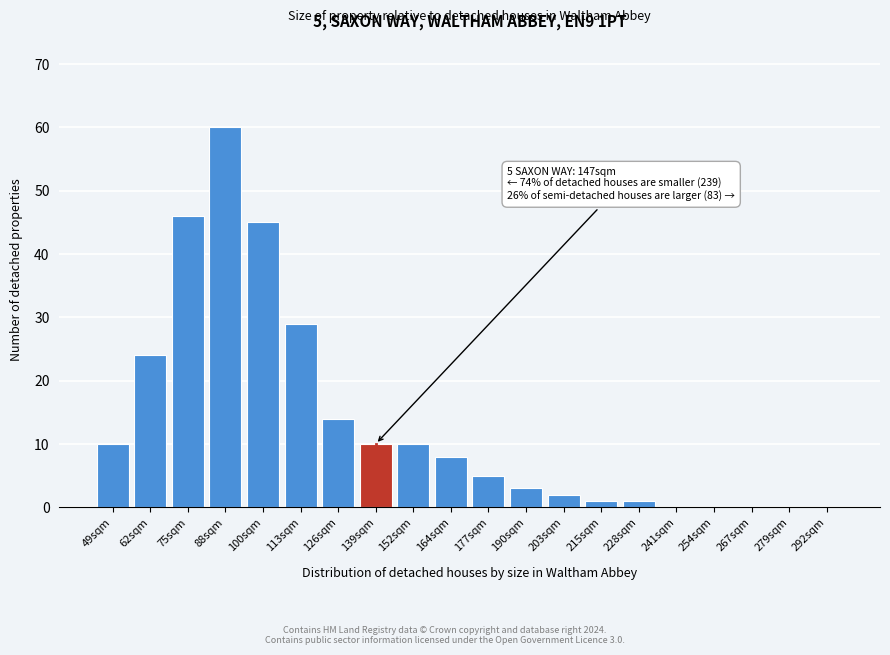

Reading right to left, what are all the values shown in this chart?

292sqm=0	279sqm=0	267sqm=0	254sqm=0	241sqm=0	228sqm=1	215sqm=1	203sqm=2	190sqm=3	177sqm=5	164sqm=8	152sqm=10	139sqm=10	126sqm=14	113sqm=29	100sqm=45	88sqm=60	75sqm=46	62sqm=24	49sqm=10